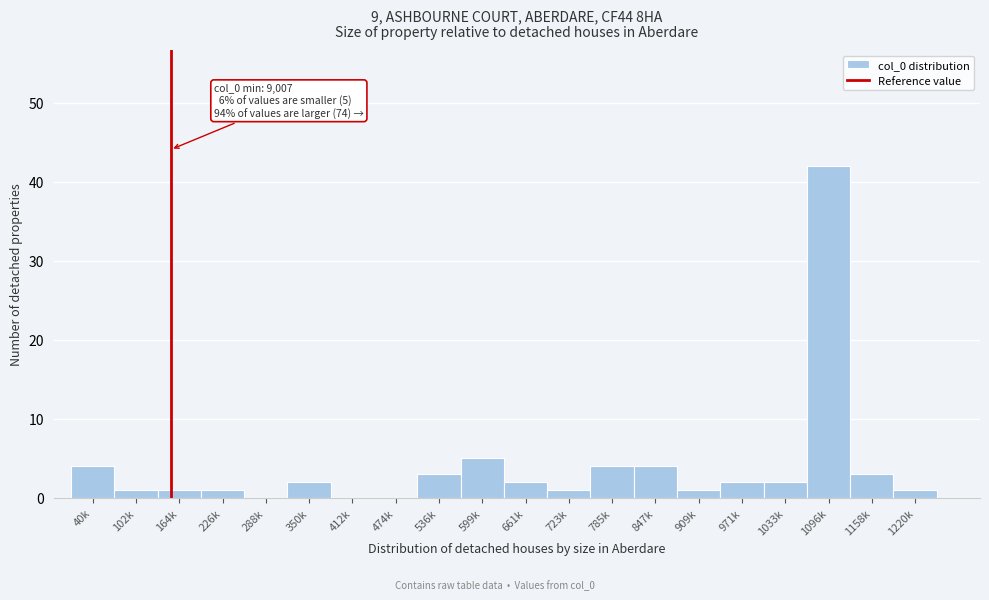

Reading right to left, extract all data points from this chart.

1220k=1	1158k=3	1096k=42	1033k=2	971k=2	909k=1	847k=4	785k=4	723k=1	661k=2	599k=5	536k=3	474k=0	412k=0	350k=2	288k=0	226k=1	164k=1	102k=1	40k=4